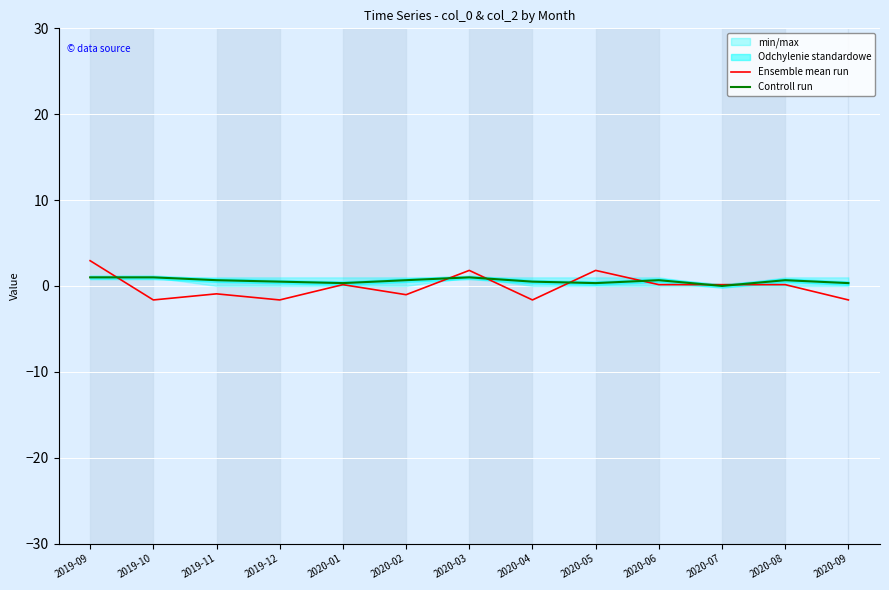

What is the difference between the highest and lowest values at 2020-09?

2.0